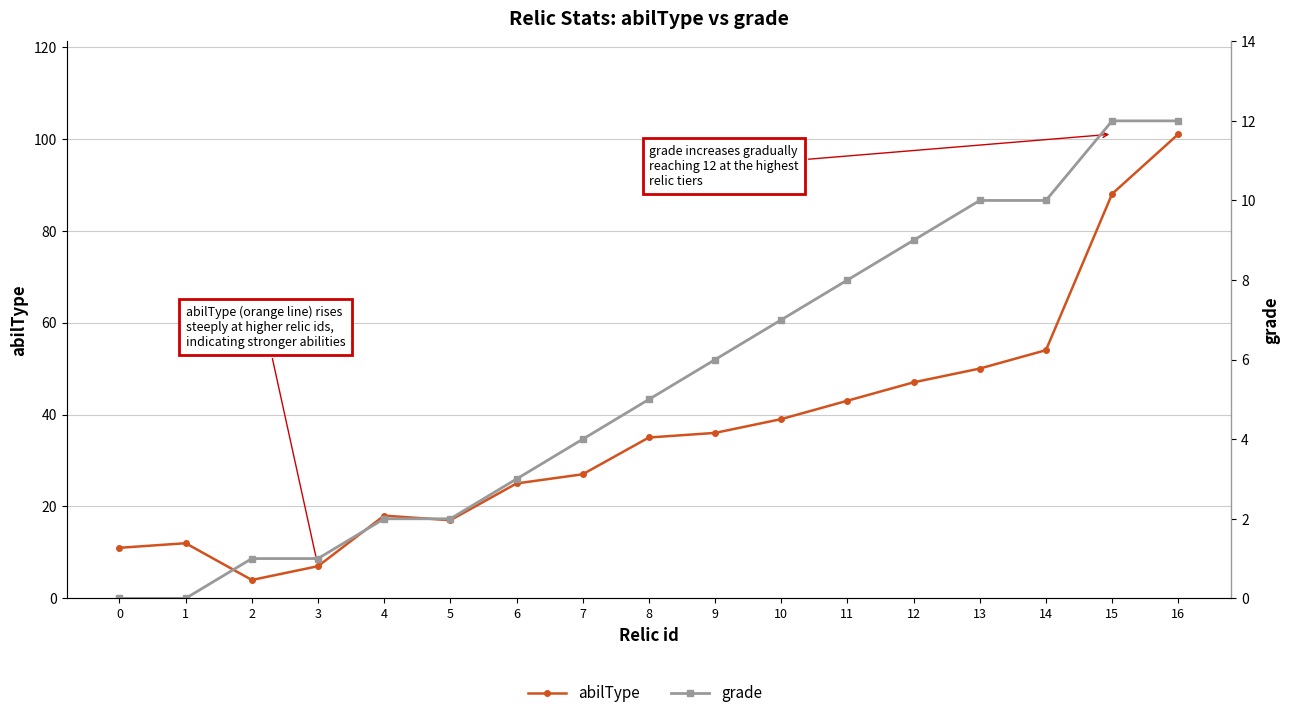

Between 3 and 12, which is larger?

12